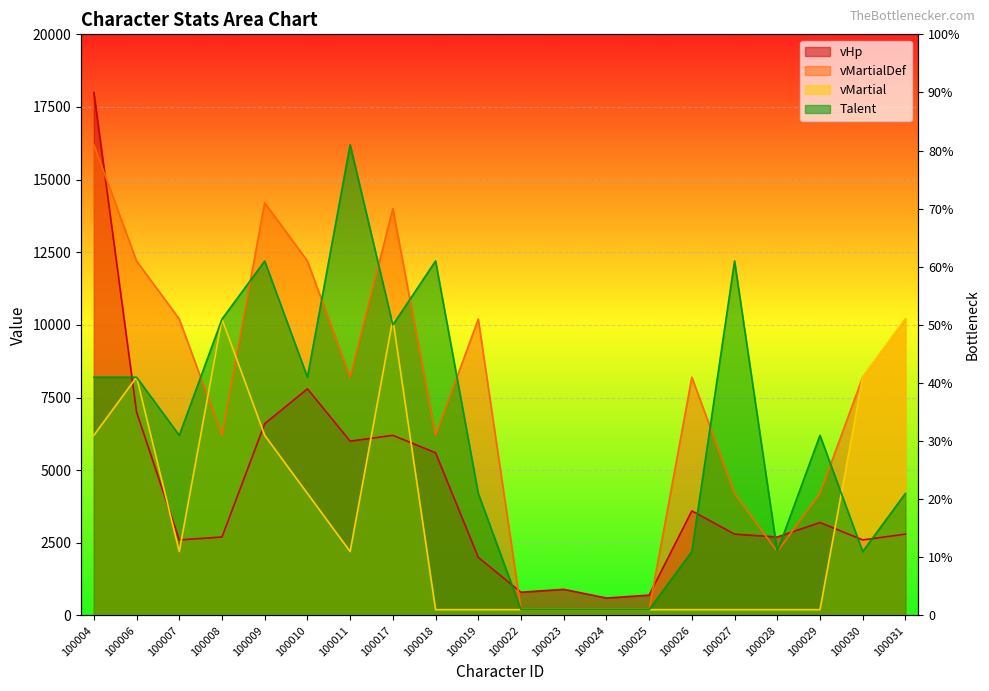

True or false: vHp has a value of 1289 at 100026.

False